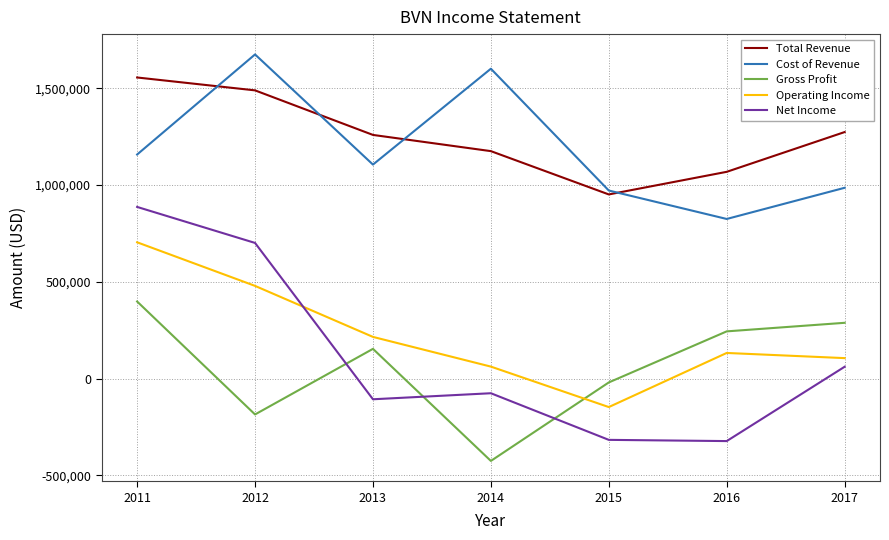

Does the chart display data point markers on the line(s)?

No